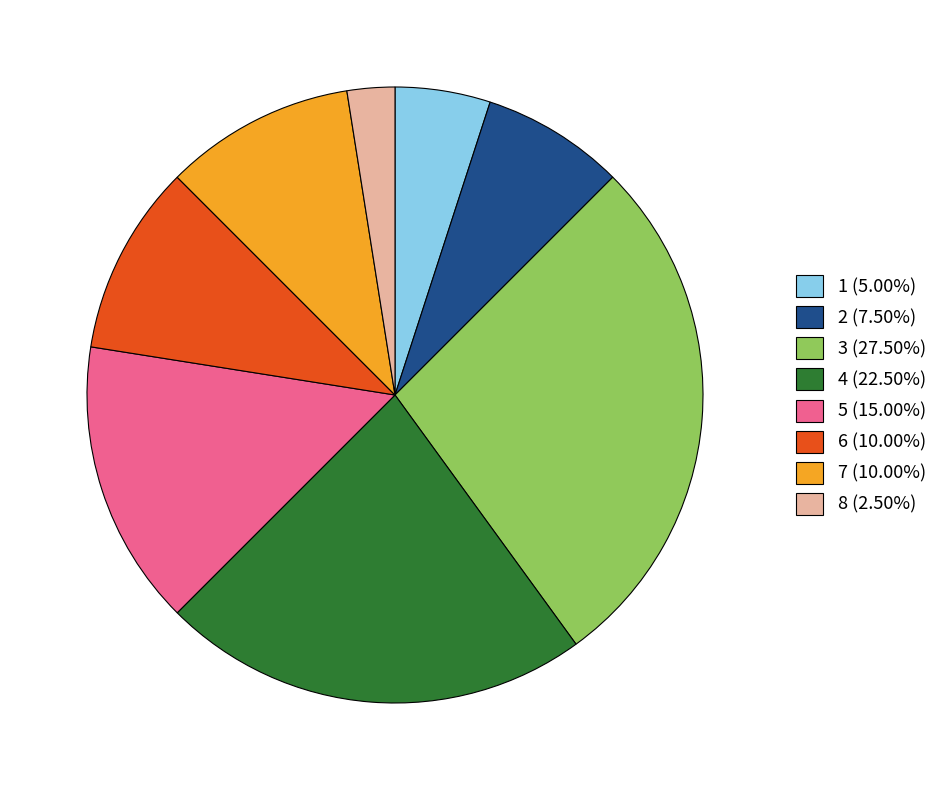

Does any single category account for the majority?

No